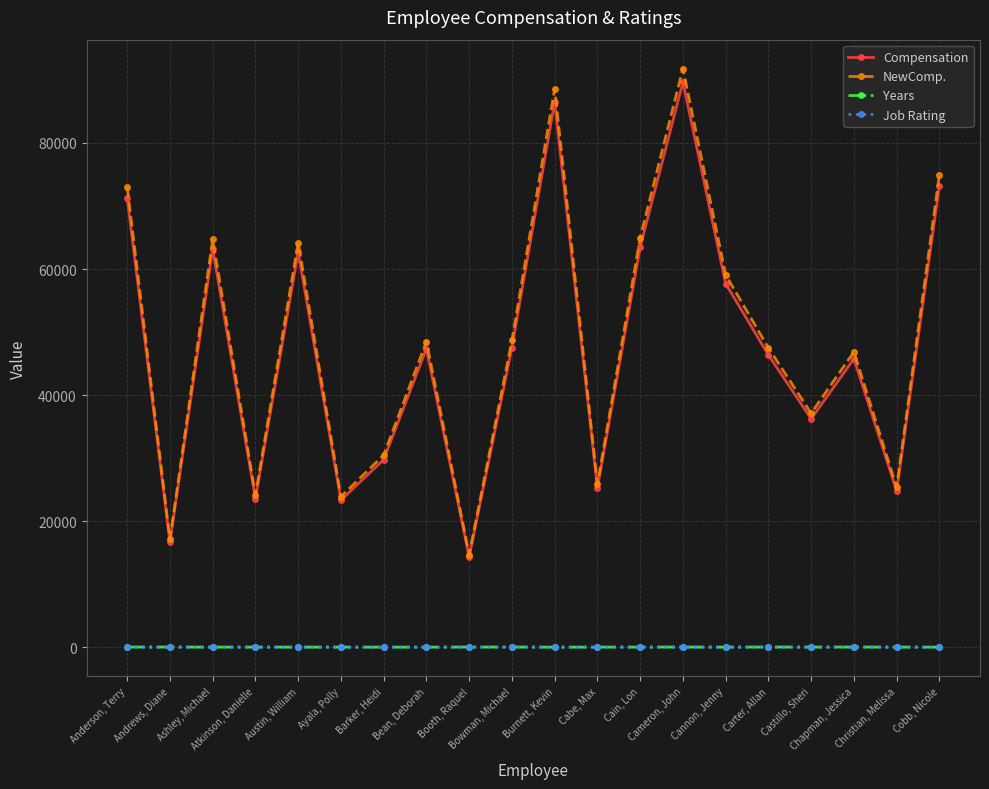

True or false: NewComp. and Job Rating cross at least once.

False